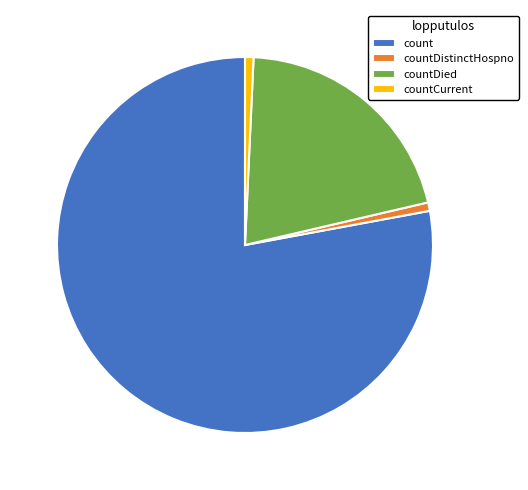

Combined, do countDistinctHospno and countCurrent account for over 50%?

No